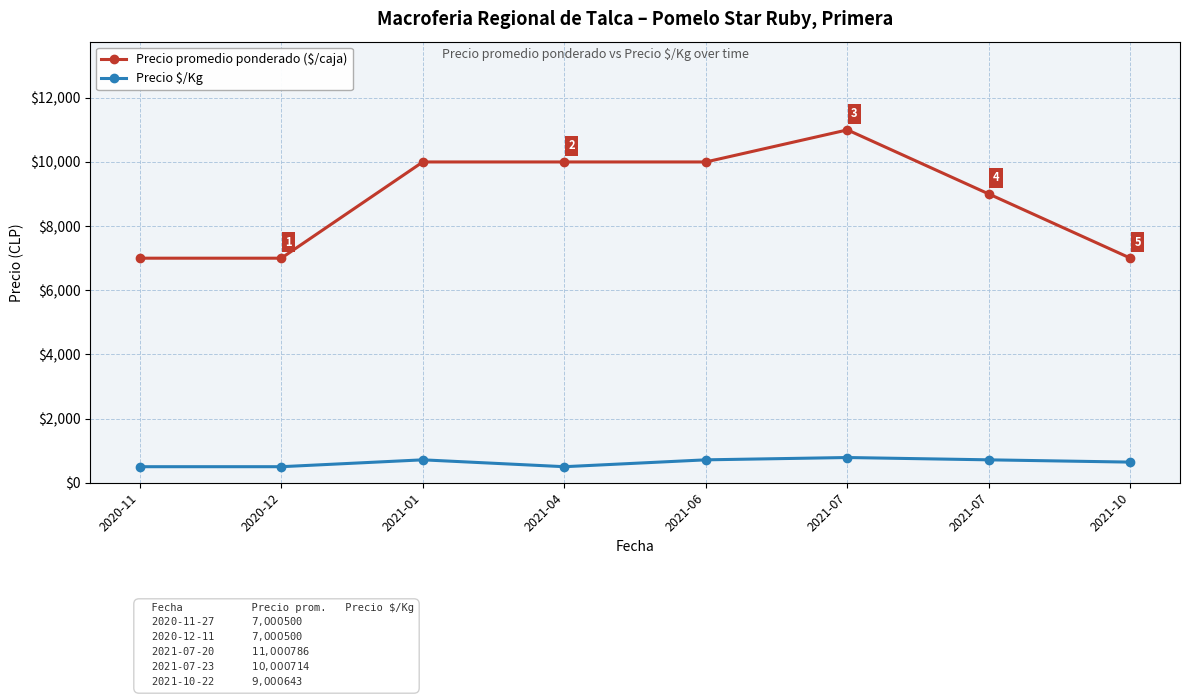

True or false: Precio $/Kg has a value of 180 at 2021-04.

False